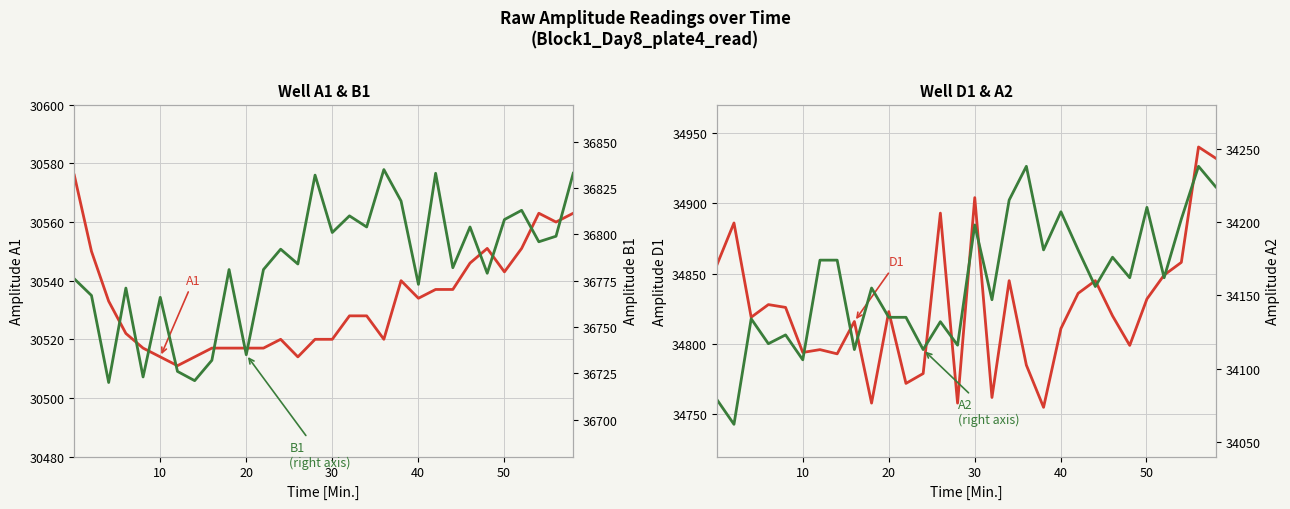

What is the greatest value displayed?

36835